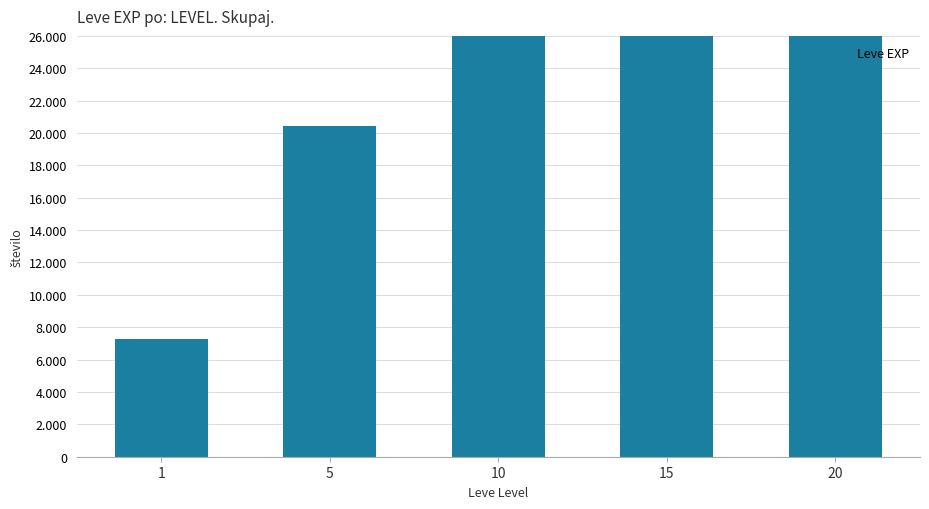

Reading right to left, list all the values displayed in this chart.

20=101190	15=105380	10=54640	5=20430	1=7280